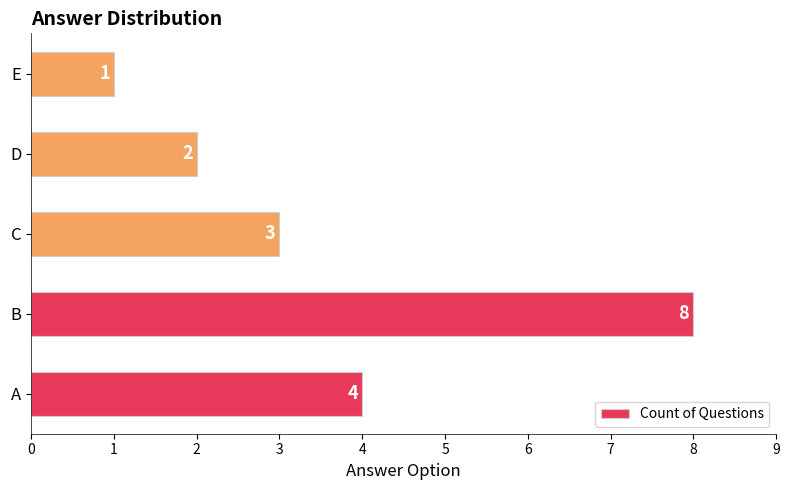

Reading top to bottom, extract all data points from this chart.

E=1	D=2	C=3	B=8	A=4